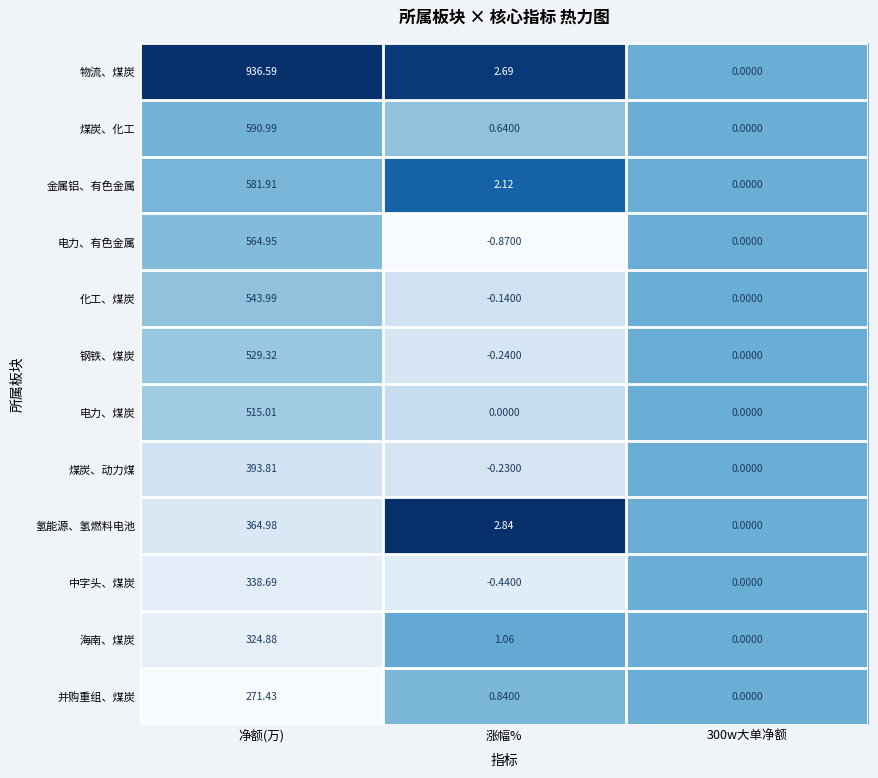

Which category has the highest value in the 氢能源、氢燃料电池 series?

净额(万)